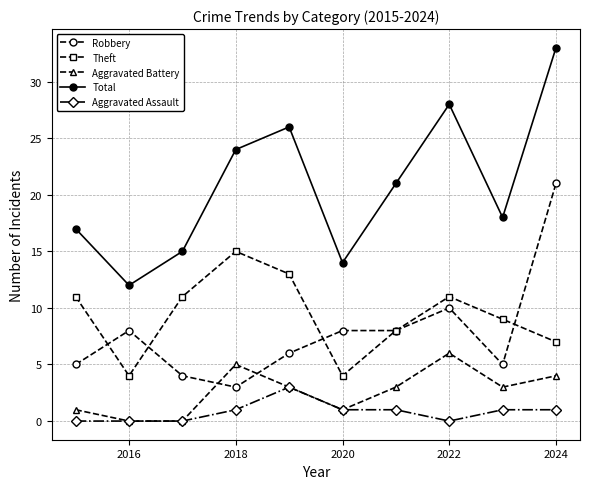

Which series ends up on top after the final intersection of Robbery and Theft?

Robbery